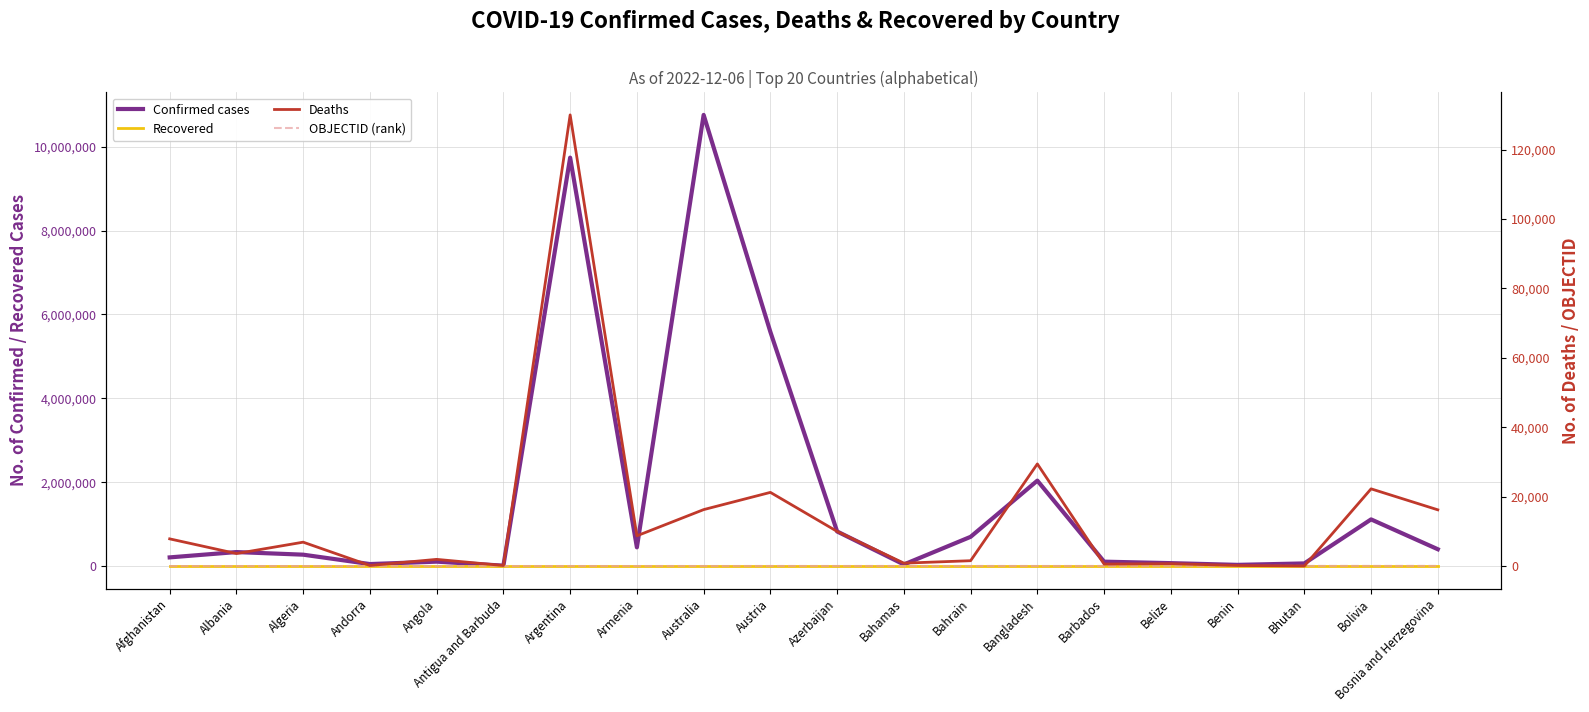

Is this an area chart (filled region under the line)?

No